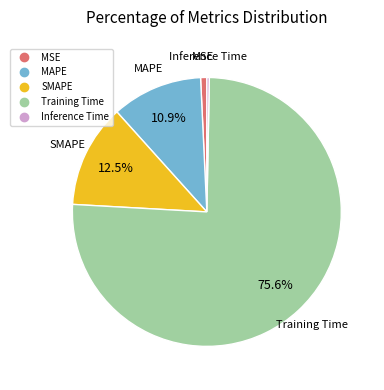

To the nearest percent, what is the combined percentage of MAPE and MSE?

12%